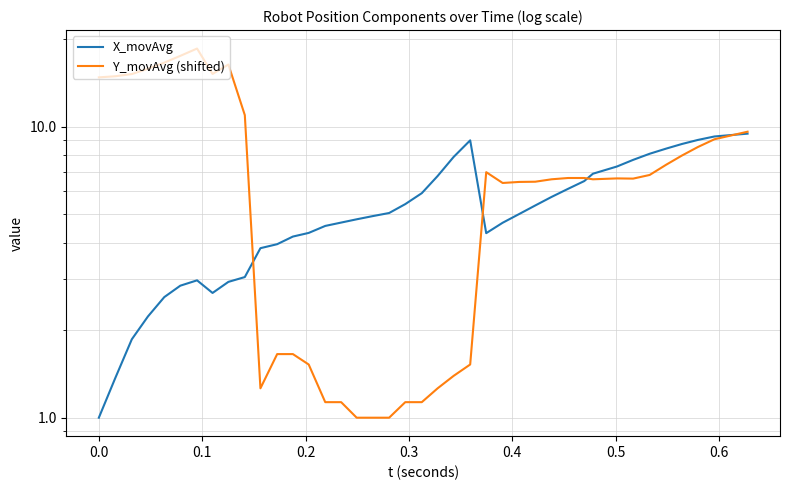

At how many categories does at least one series exceed 9?

13